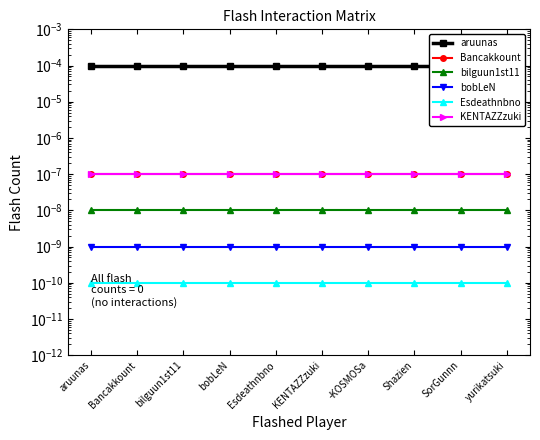

Which series changed the most between Bancakkount and bilguun1st11?

aruunas